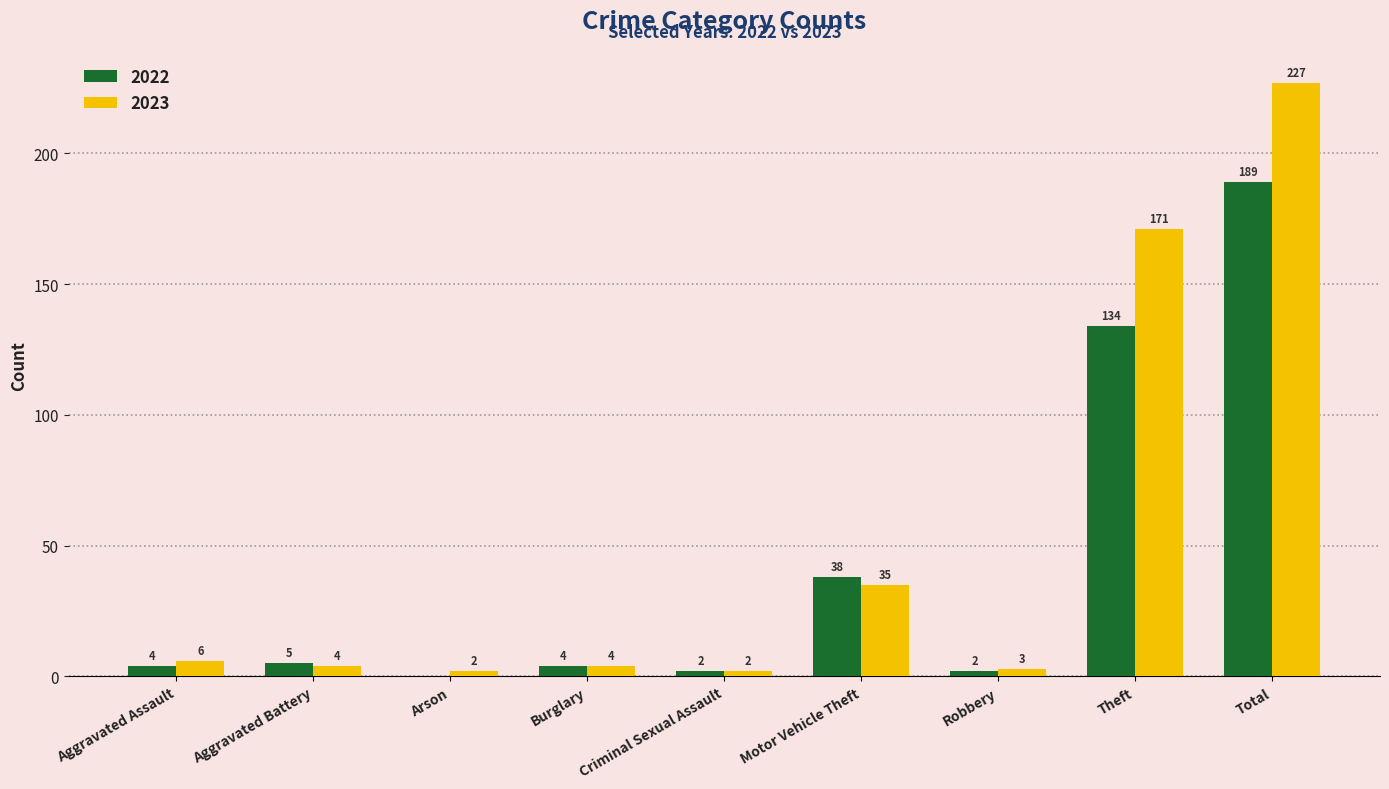

Which series changed the most between Aggravated Battery and Motor Vehicle Theft?

2022